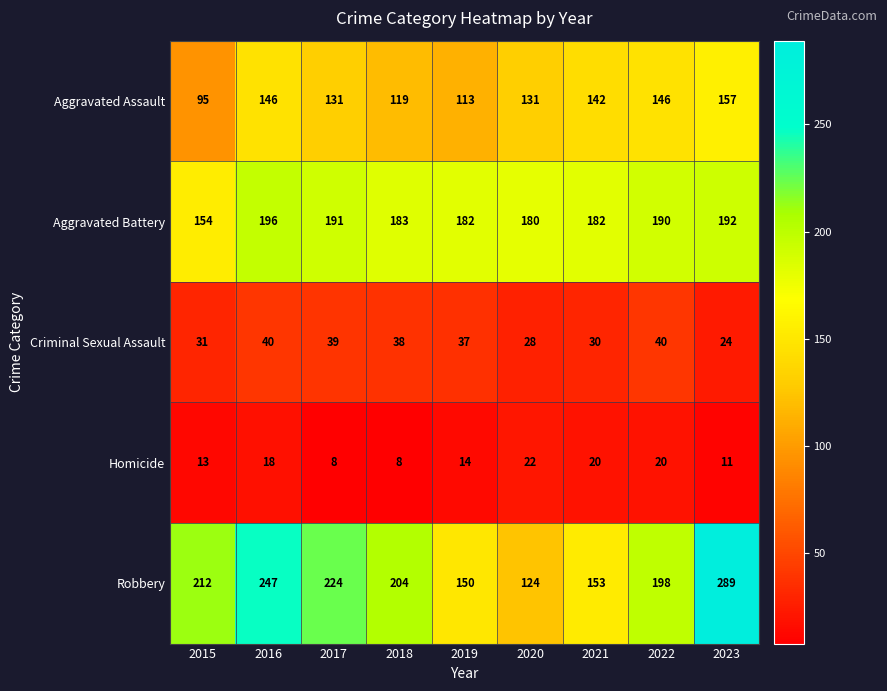

Count the number of data series in this chart.

5